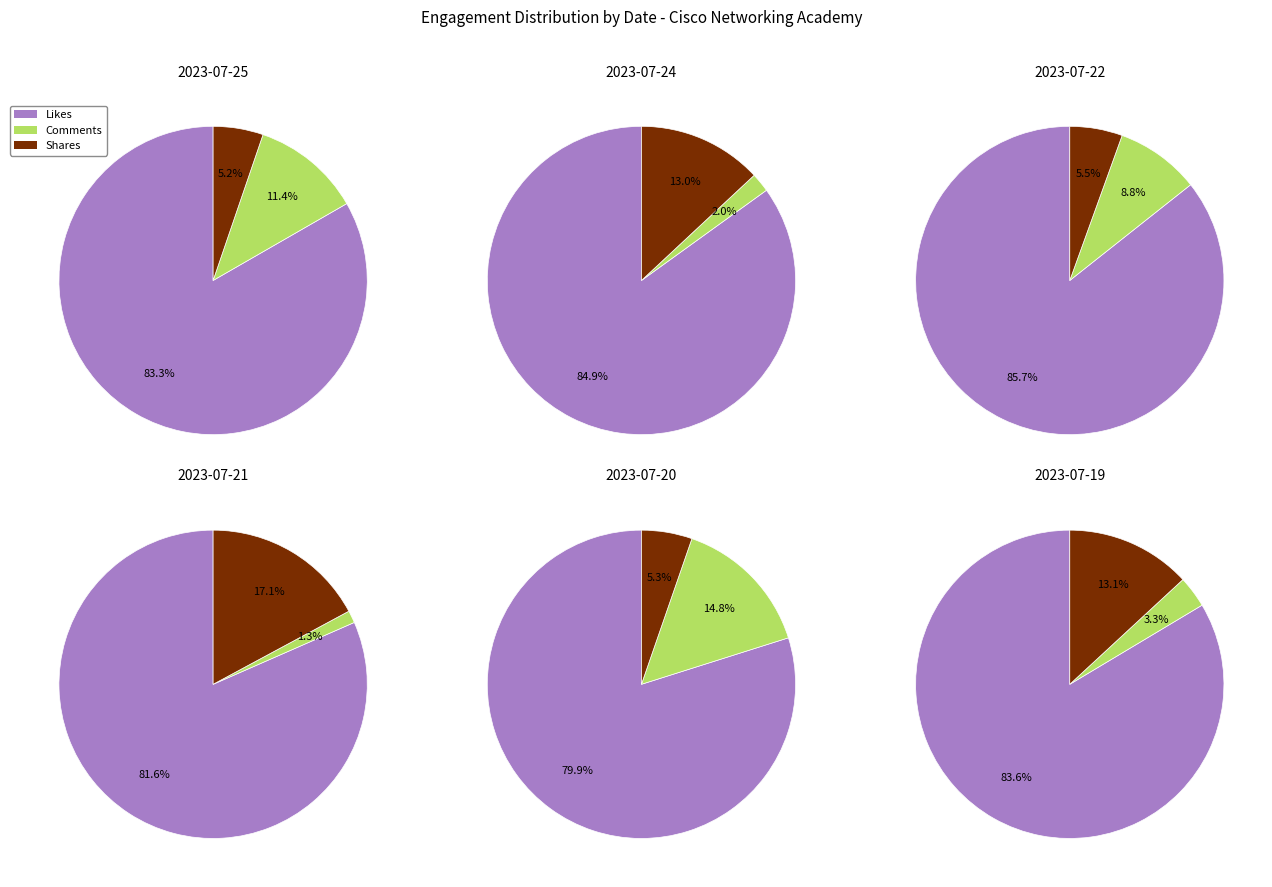

True or false: Post 3 accounts for 1% of the total.

False